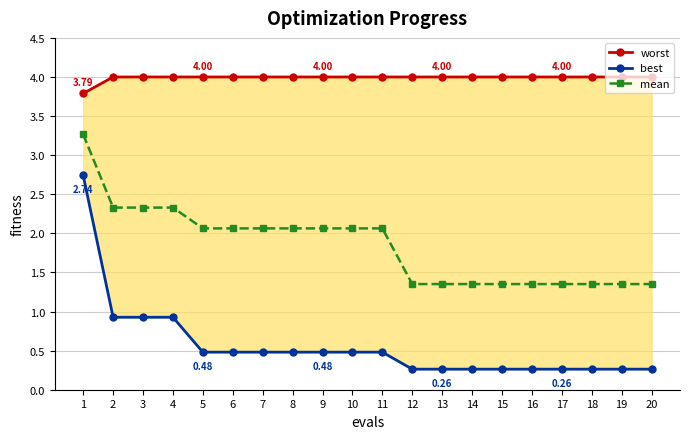

True or false: worst and best intersect in this chart.

False